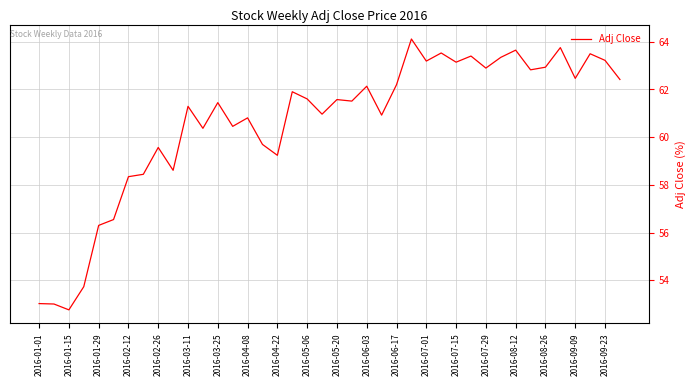

True or false: the data has more than 0 interior local peaks.

True